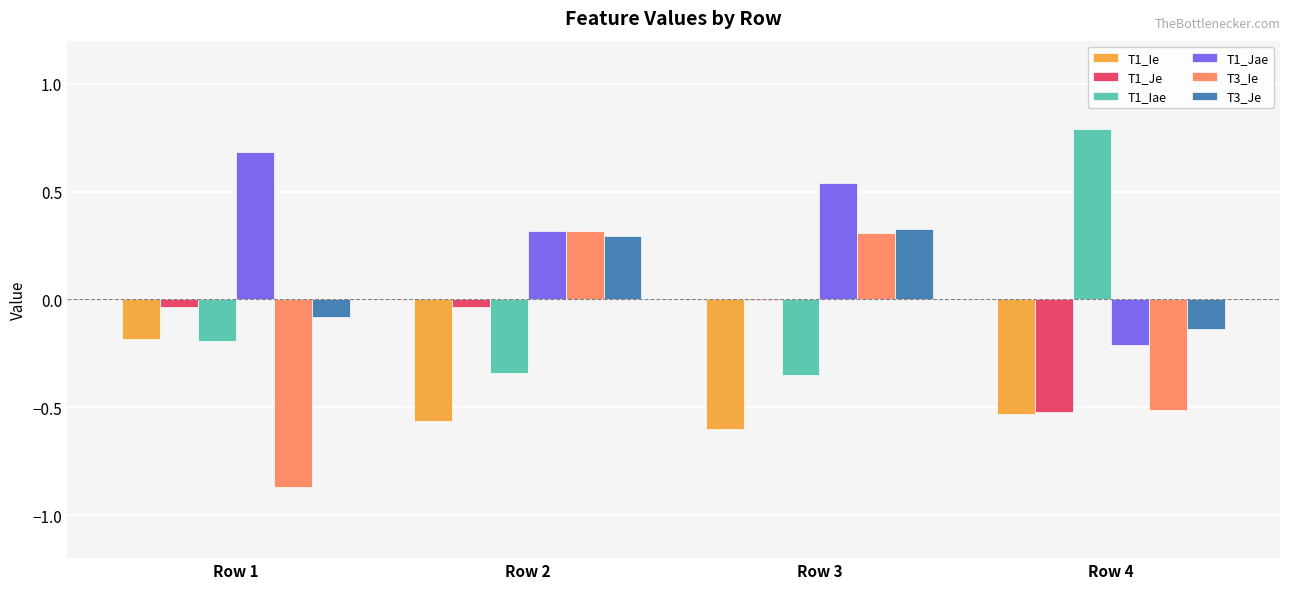

Which label corresponds to the largest value in the chart?

Row 4